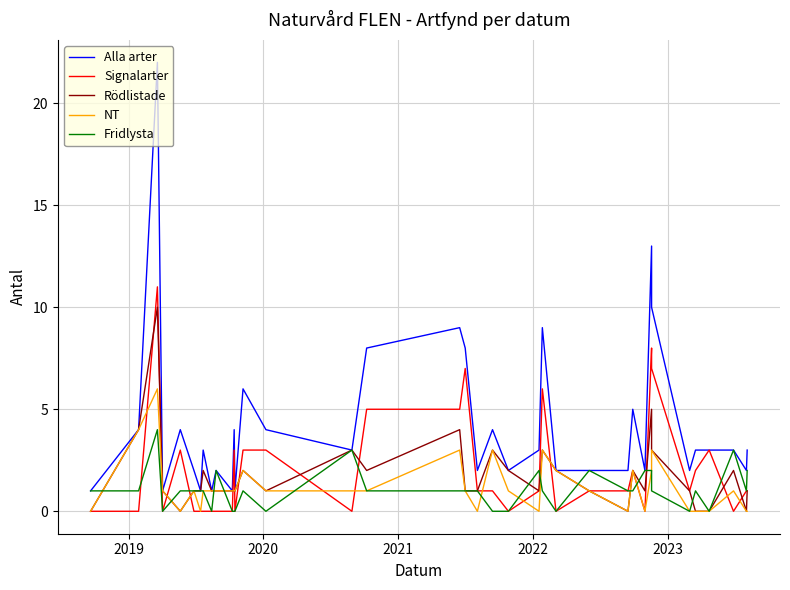

How many distinct data groups are displayed?

5